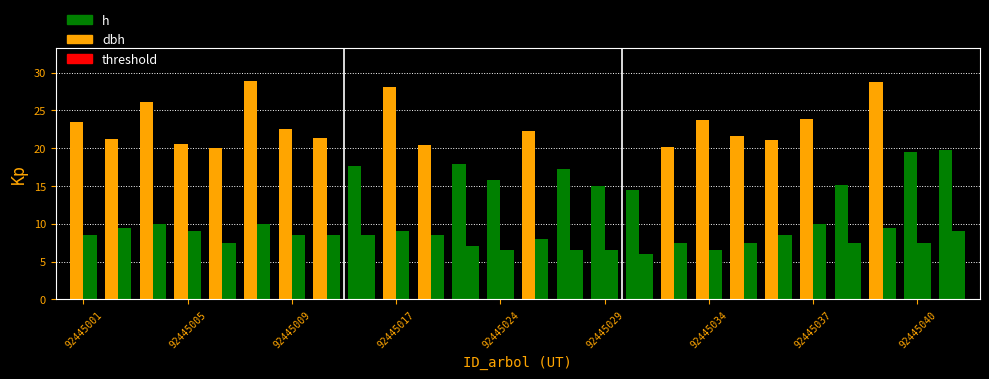

At how many categories does at least one series exceed 13?

26